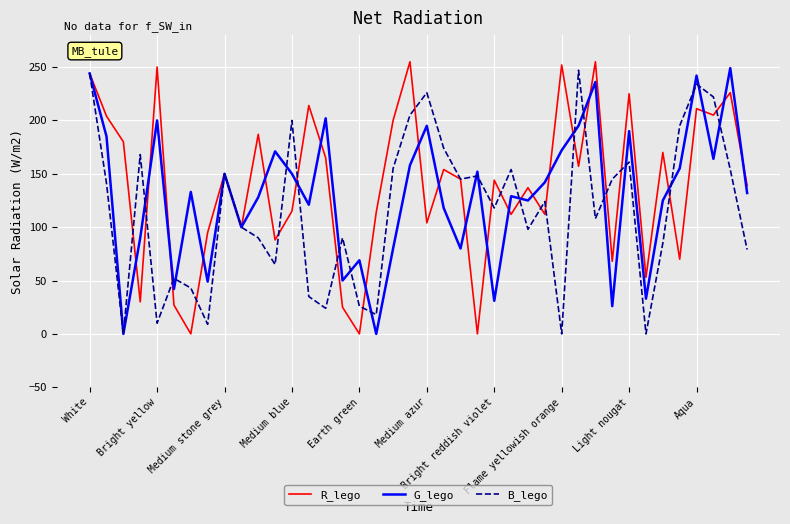

List the series in order of their overall mean, lowest first.

B_lego, G_lego, R_lego